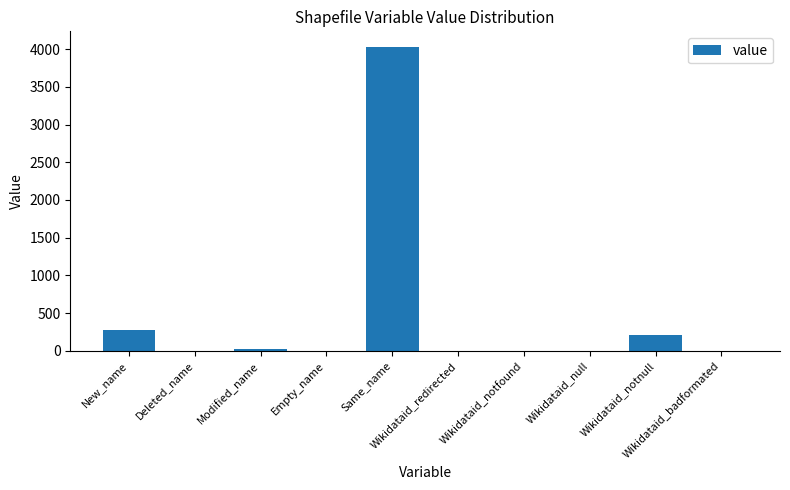

At which label is the value closest to 2017?

New_name